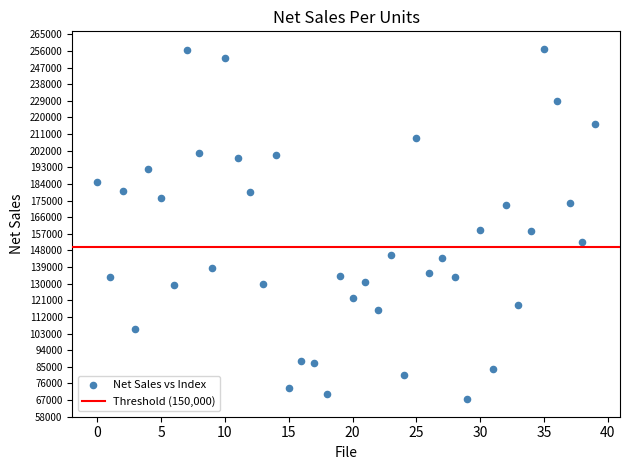

What is the range of Y values (max minus min)?

189539.1